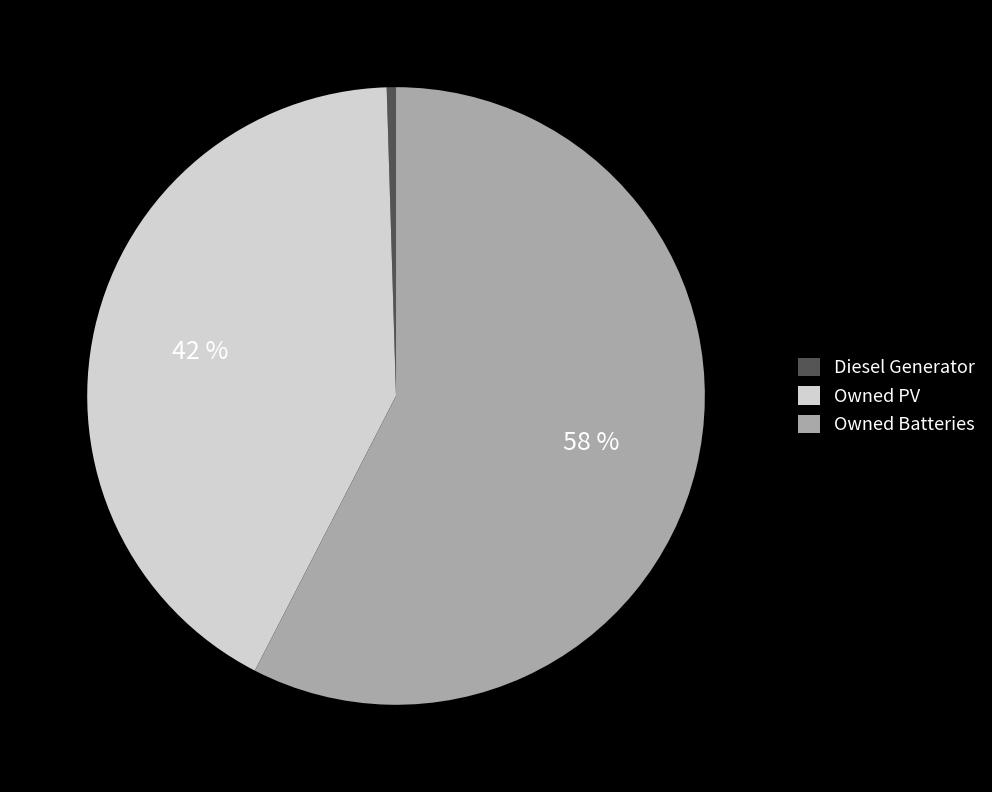

What is the majority slice?

Owned Batteries